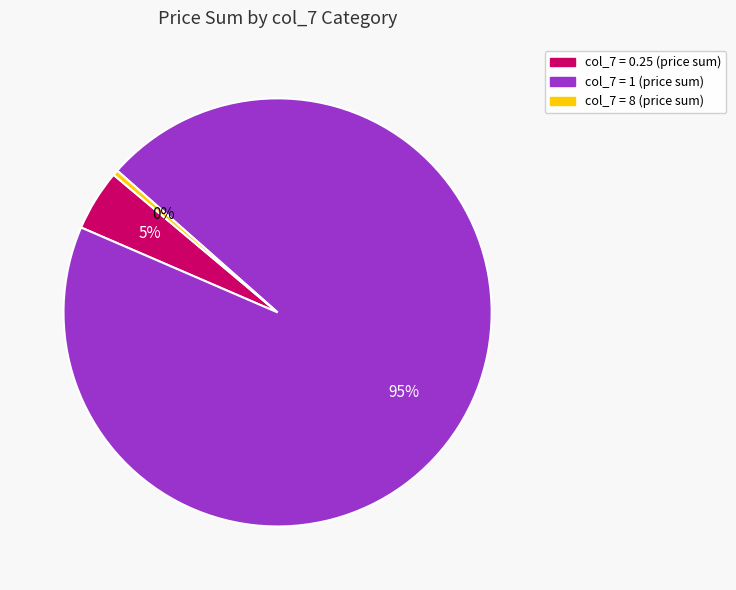

Combined, do col_7 = 1 (price sum) and col_7 = 8 (price sum) account for over 50%?

Yes